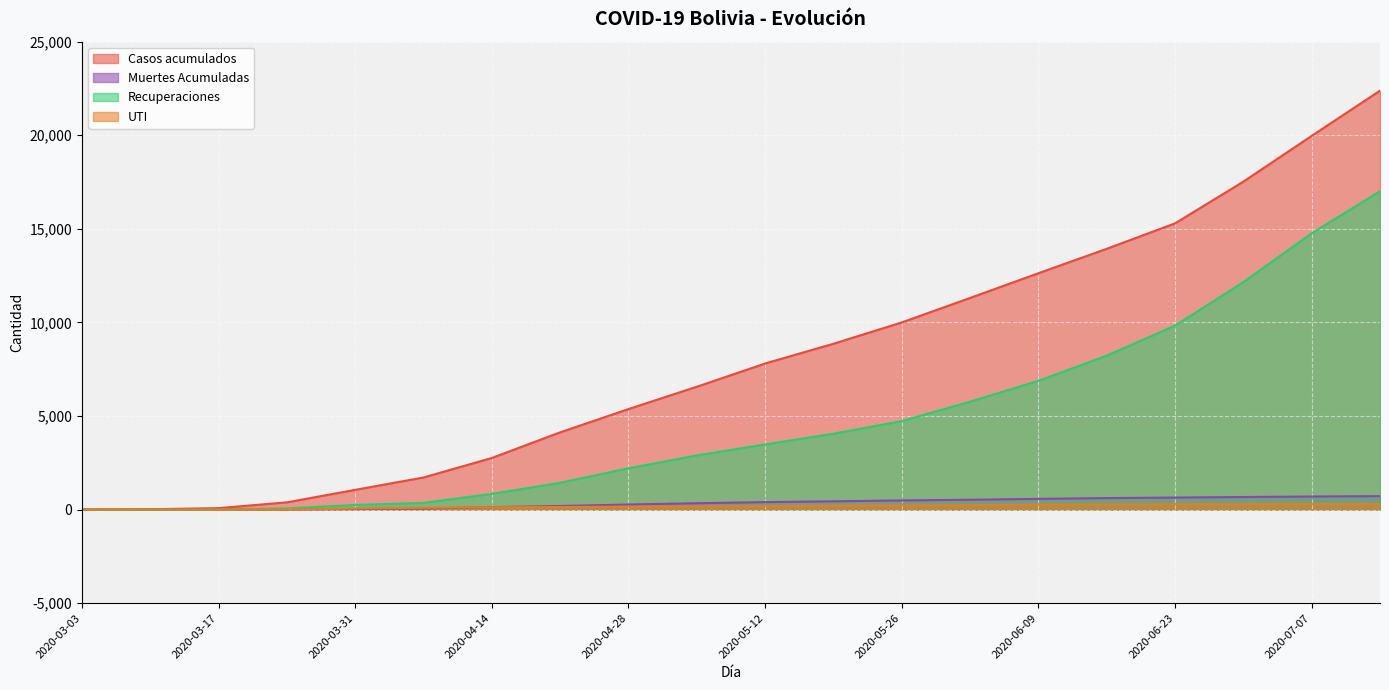

List the series in order of their peak value, lowest first.

UTI, Muertes Acumuladas, Recuperaciones, Casos acumulados